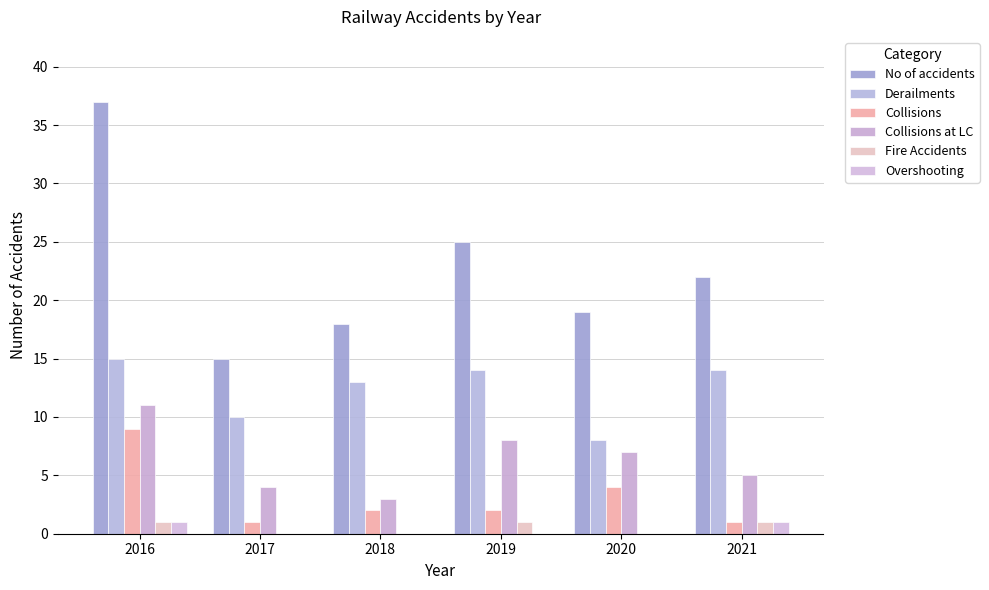

At which label is Collisions closest to 5?

2020